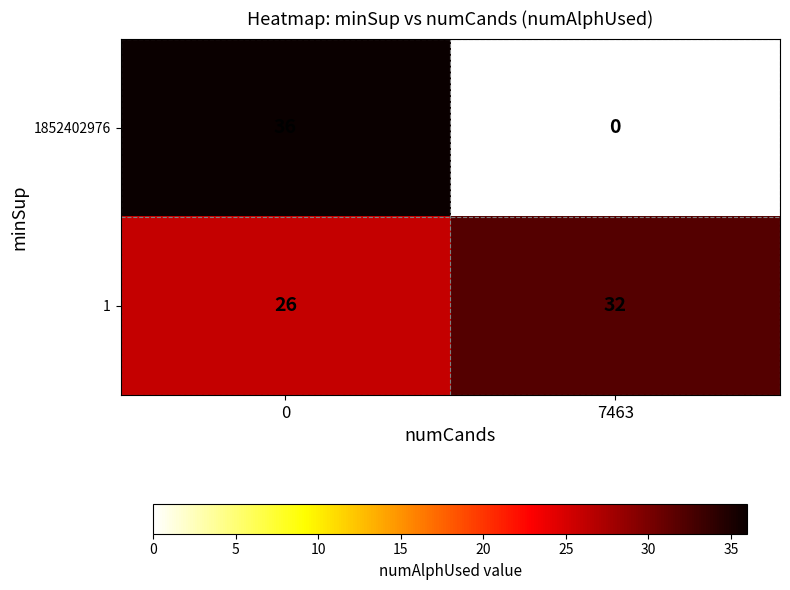

The value of 1852402976 at 0 is 12. True or false?

False